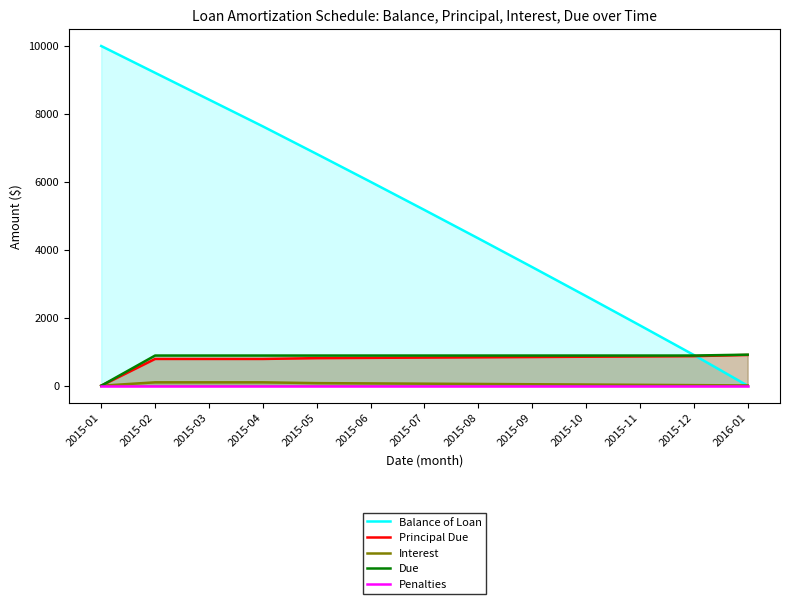

Between 2015-01 and 2015-06, which series saw the biggest shift?

Balance of Loan